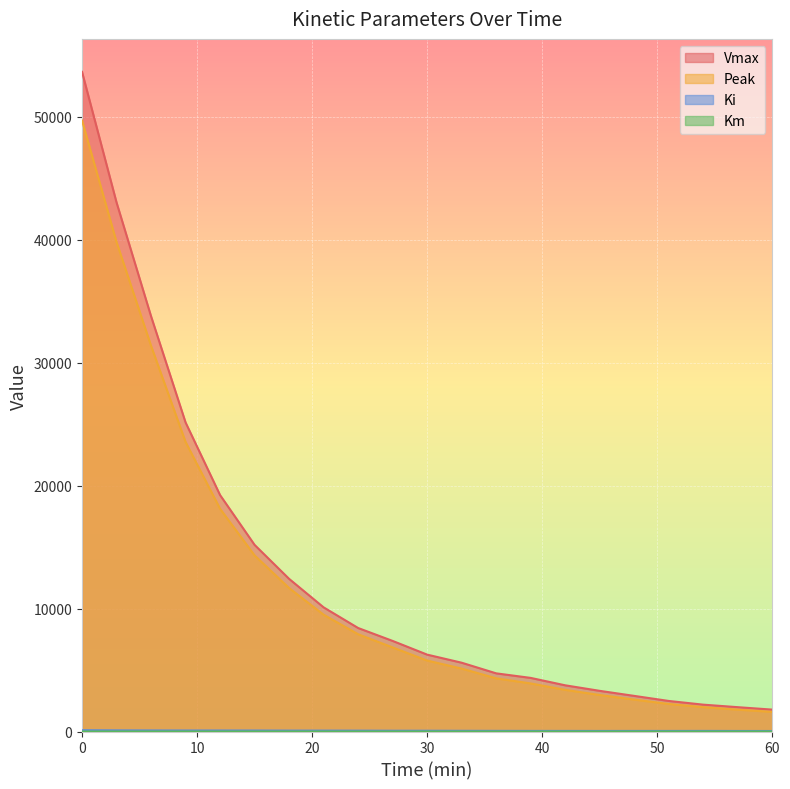

How many Km values are between 0 and 1?

21